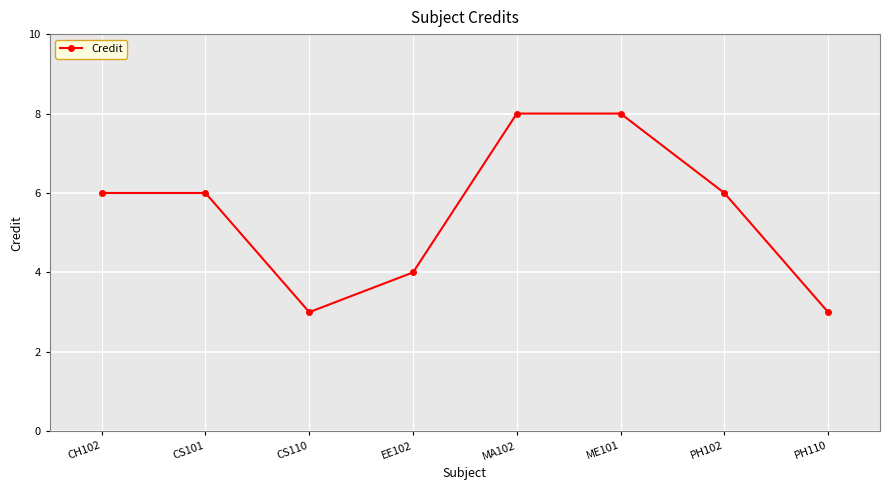

Approximately how many times larger is the value at ME101 compared to EE102?

2.0